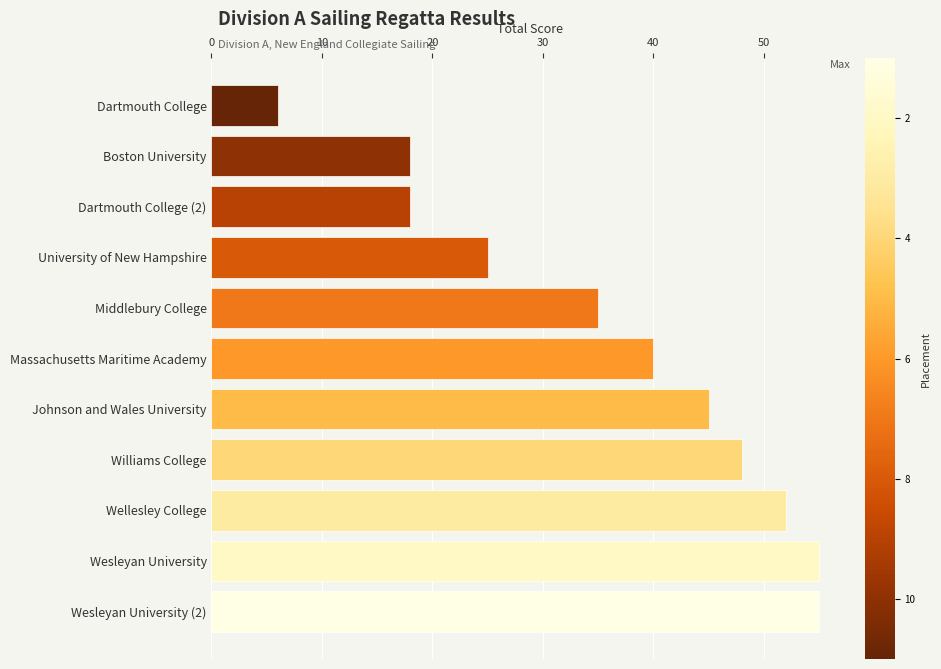

What is the sum of the values at Williams College and Middlebury College?

83